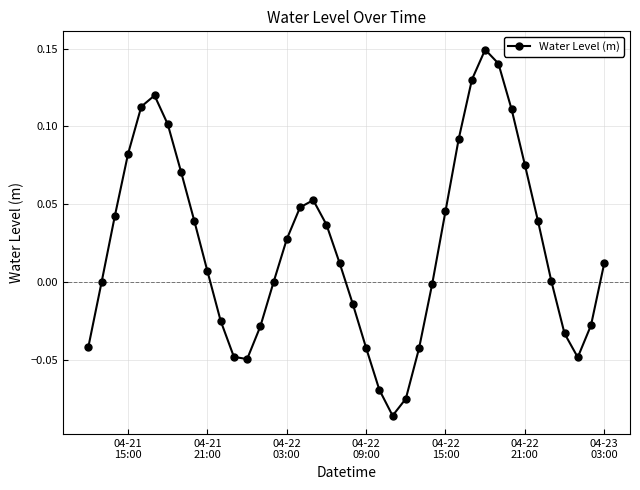

What is the sum of all values?

0.9